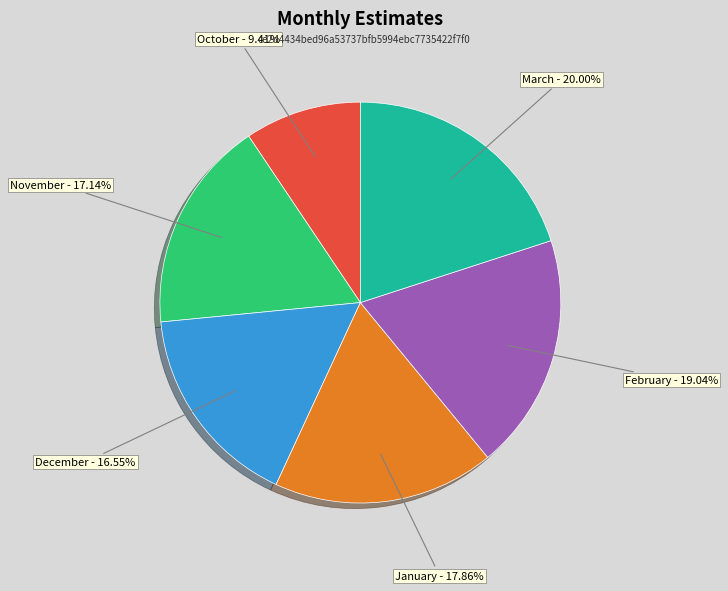

Rank the categories by value from highest to lowest.

March, February, January, November, December, October